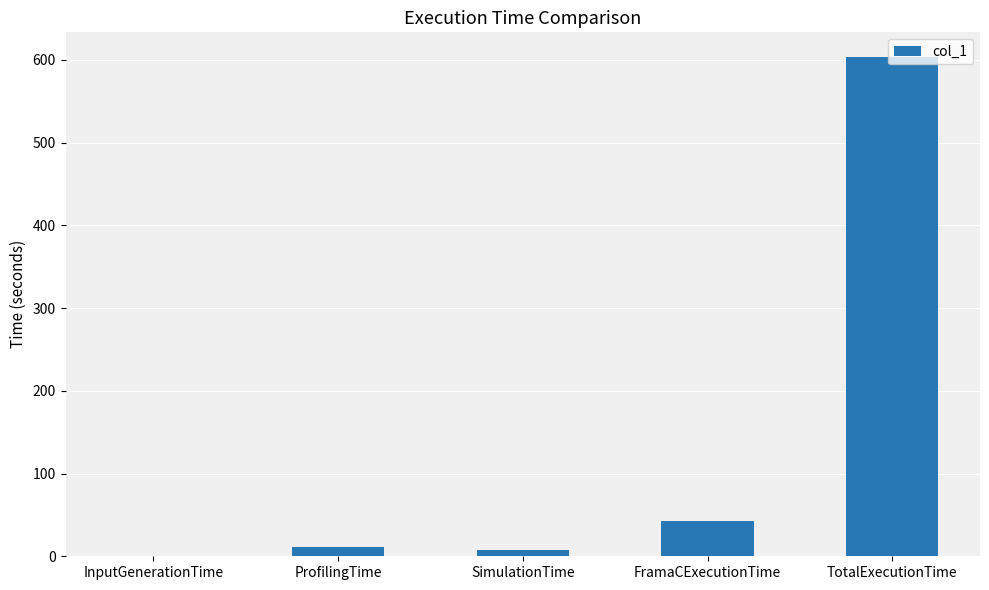

The value at InputGenerationTime is 0.0. True or false?

True